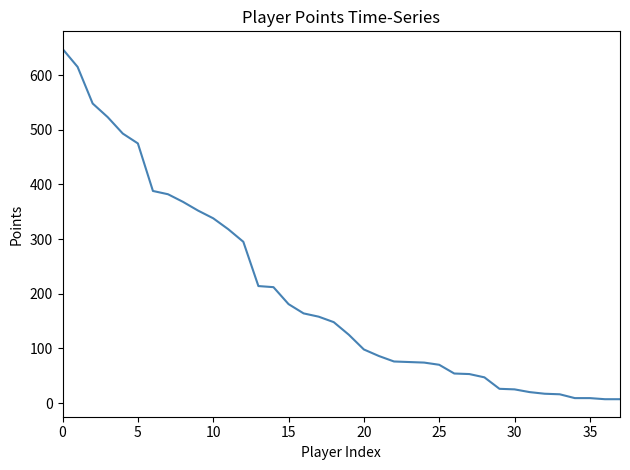

Reading right to left, extract all data points from this chart.

7	7	9	9	16	17	20	25	26	47	53	54	70	74	75	76	86	98	125	148	158	164	181	212	214	295	318	338	352	368	382	388	475	493	523	548	615	648